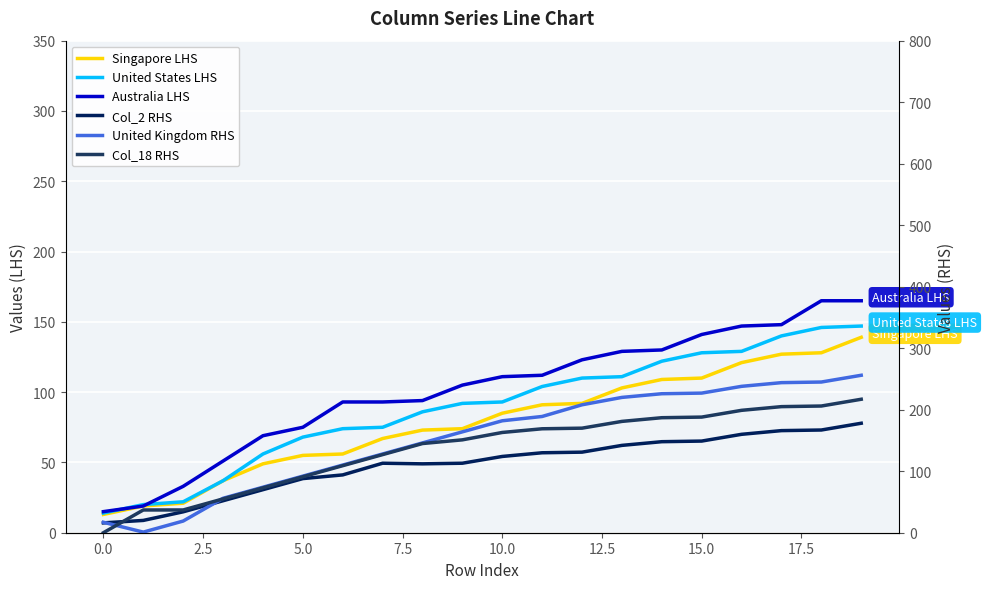

What is the value of the Col_2 RHS point at the 2nd from the left?

20